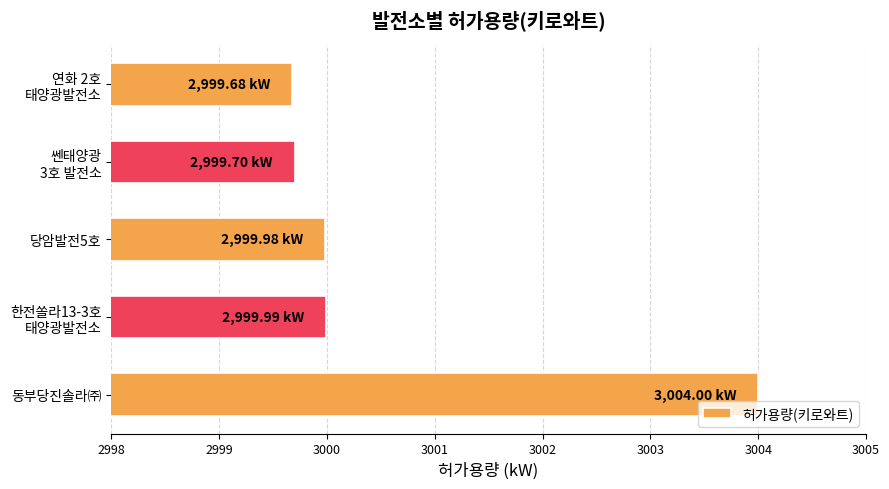

What is the smallest value displayed?

2999.7